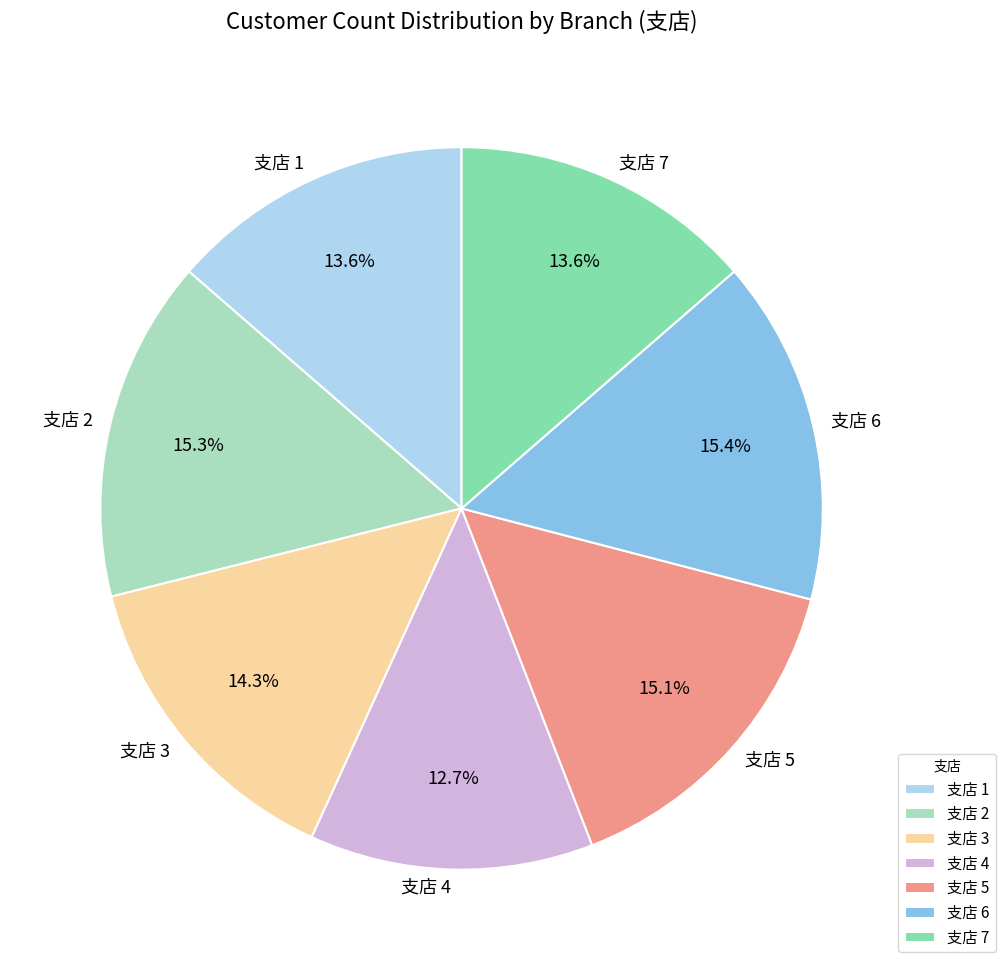

Combined, do 支店 3 and 支店 6 account for over 50%?

No